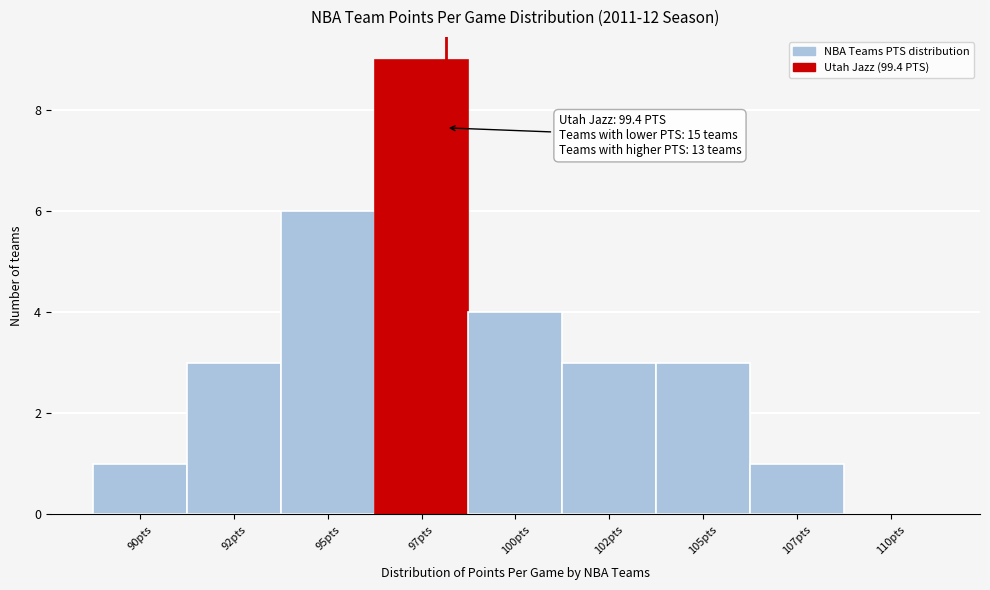

Reading right to left, list all the values displayed in this chart.

110pts=0	107pts=1	105pts=3	102pts=3	100pts=4	97pts=9	95pts=6	92pts=3	90pts=1